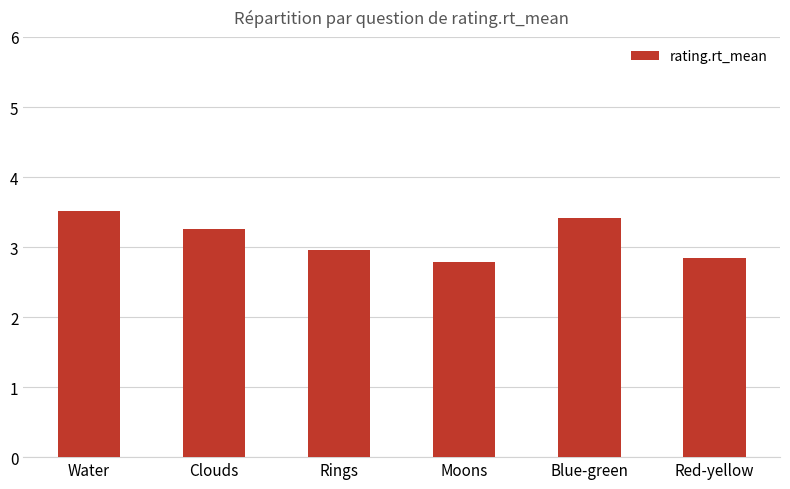

What position from the right is Water?

6